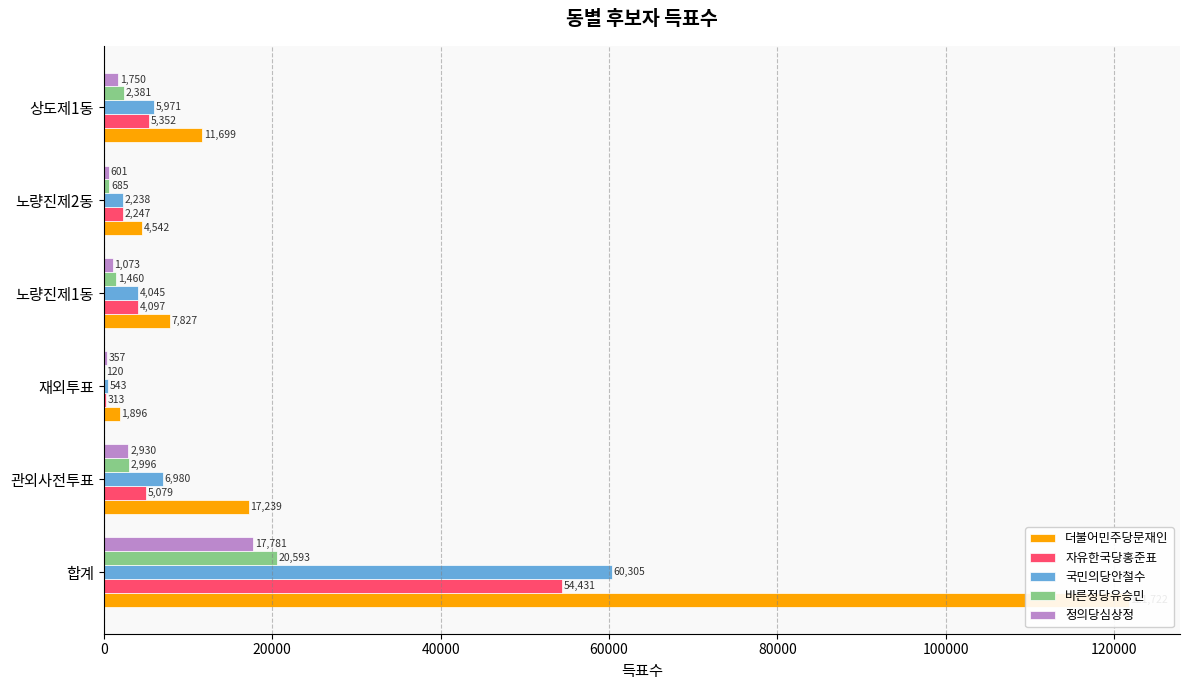

What is the value of the 자유한국당홍준표 bar at the 5th from the left?

2247